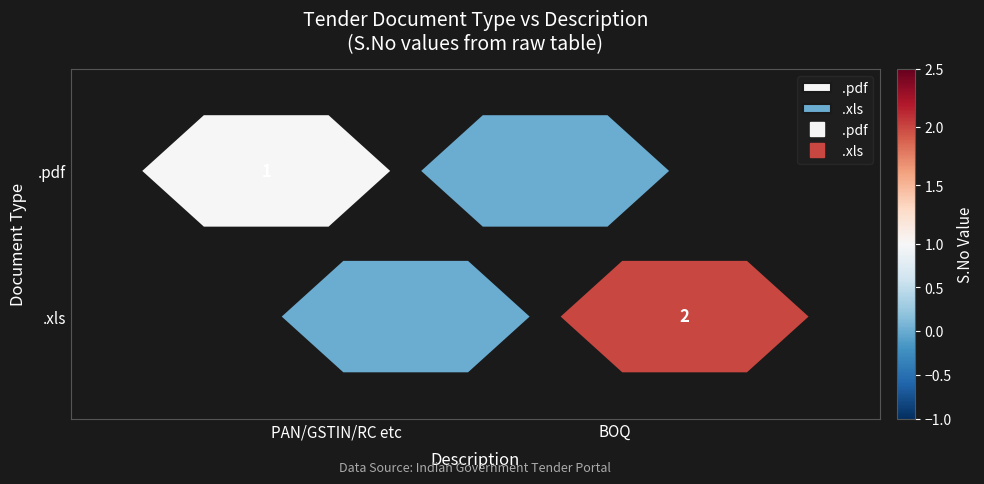

The Fee/PreQual/Technical/Finance series shows 3 at Fee/PreQual/Technical/Finance. True or false?

False